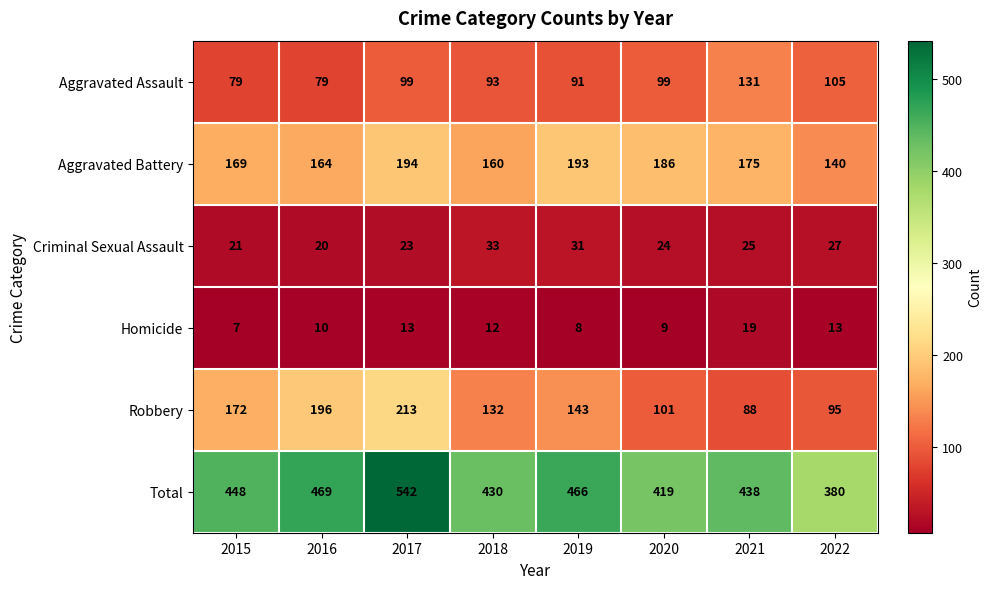

Read the Homicide value at 2022.

13